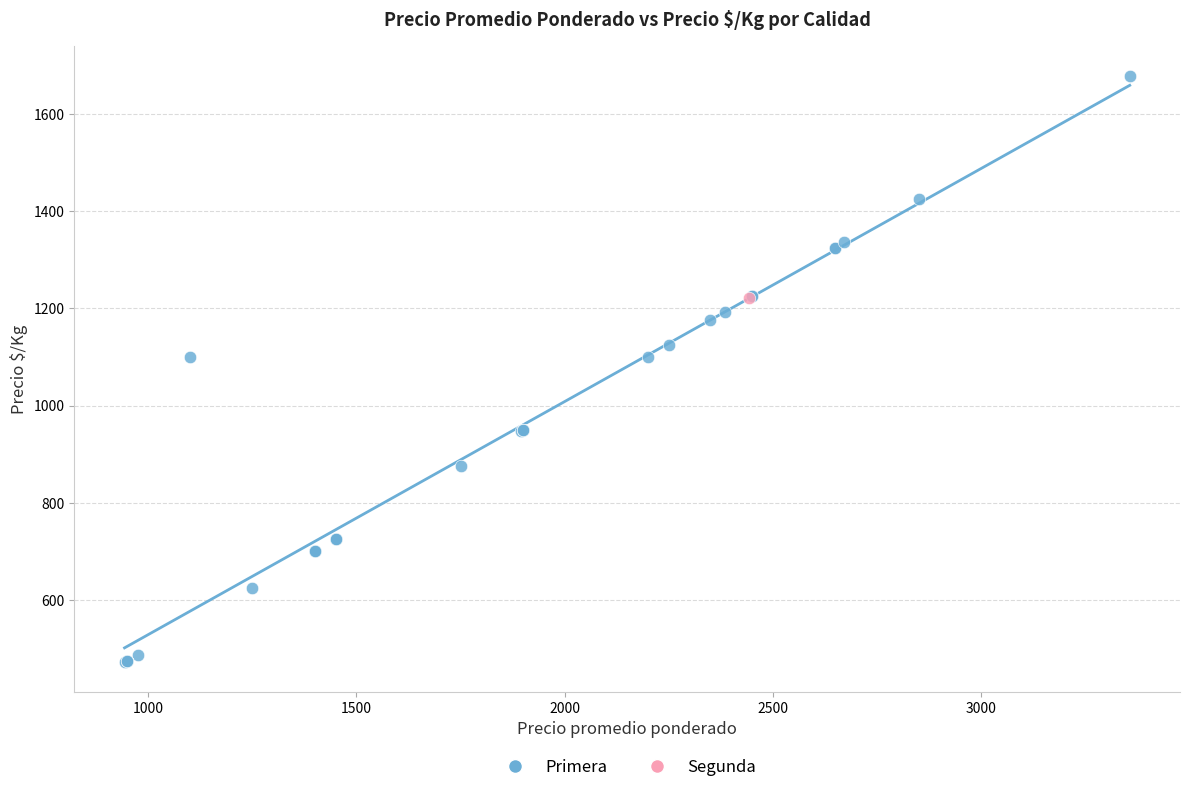

What are all the series names shown in the legend?

Primera, Segunda